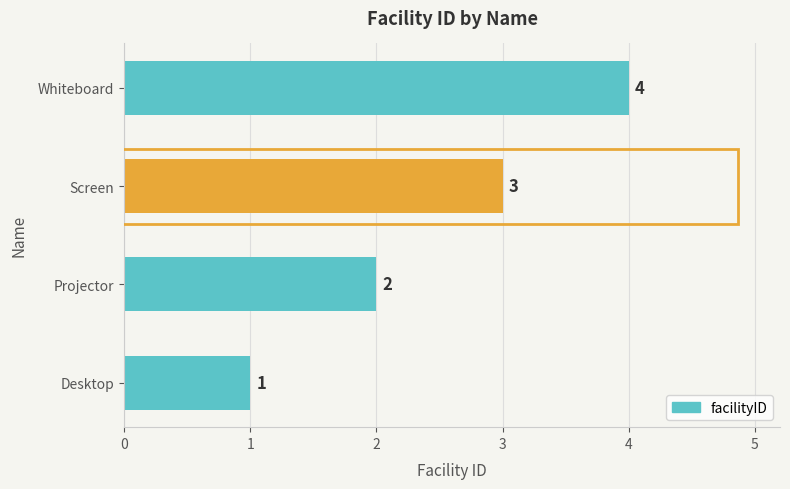

Rank the categories by value from lowest to highest.

Desktop, Projector, Screen, Whiteboard